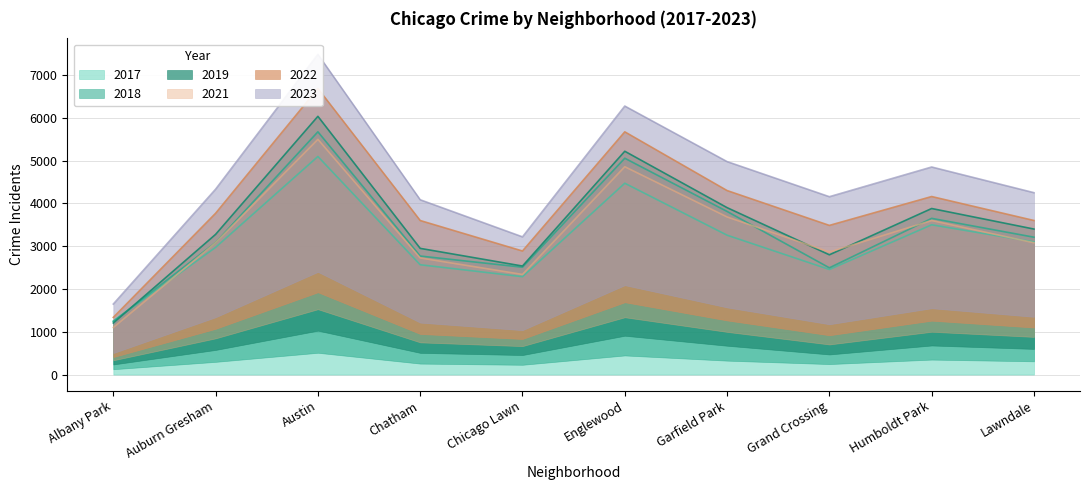

What is the value of the 2022 point at the 6th from the left?

5671.7